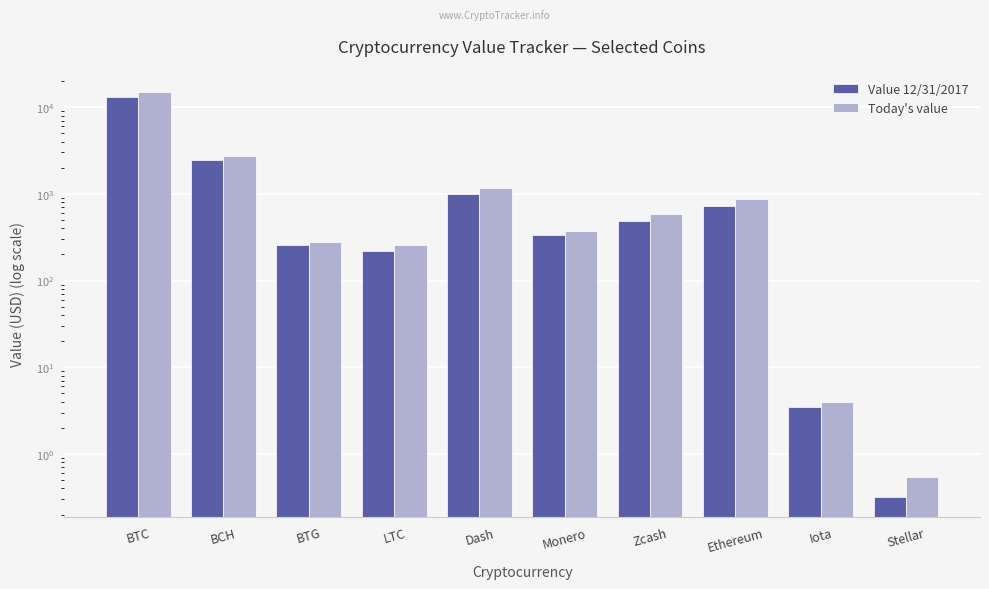

Reading left to right, extract all data points from this chart.

Value 12/31/2017: 13170.2	2459.3	257.8	220.0	1008.3	338.1	492.4	721.7	3.4	0.3
Today's value: 15085.5	2762.2	279.9	255.0	1160.6	376.7	585.3	879.8	4.0	0.5